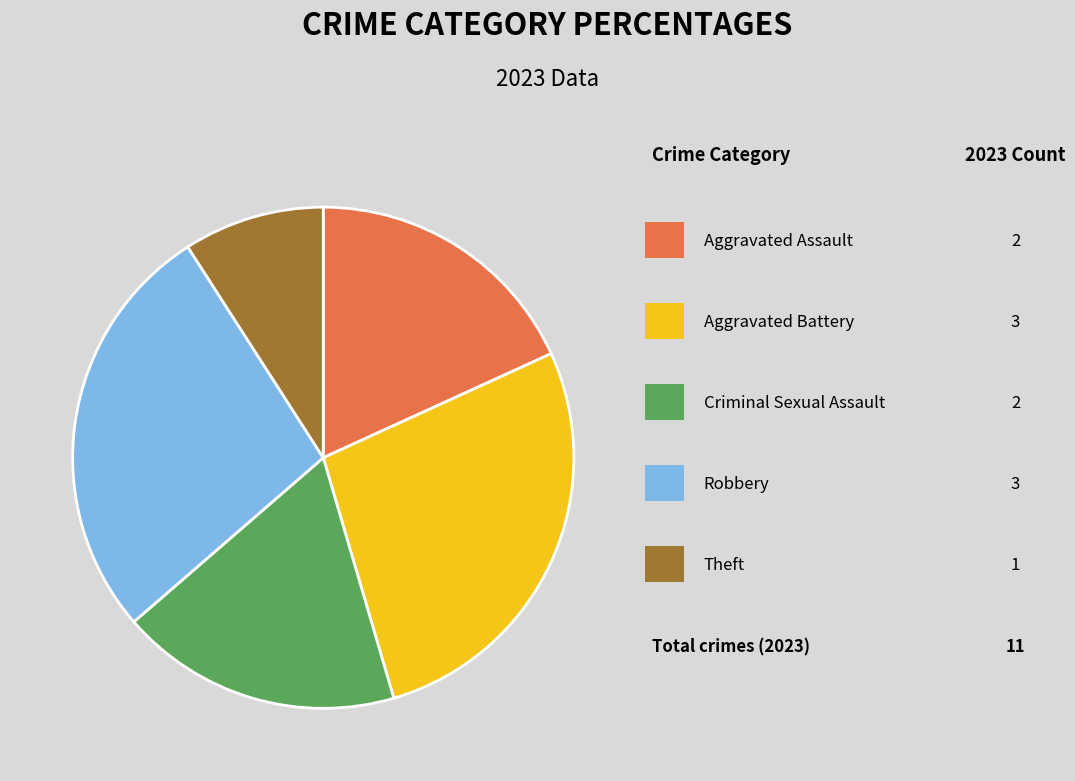

To the nearest percent, what is the difference between the largest and smallest slice percentages?

18%